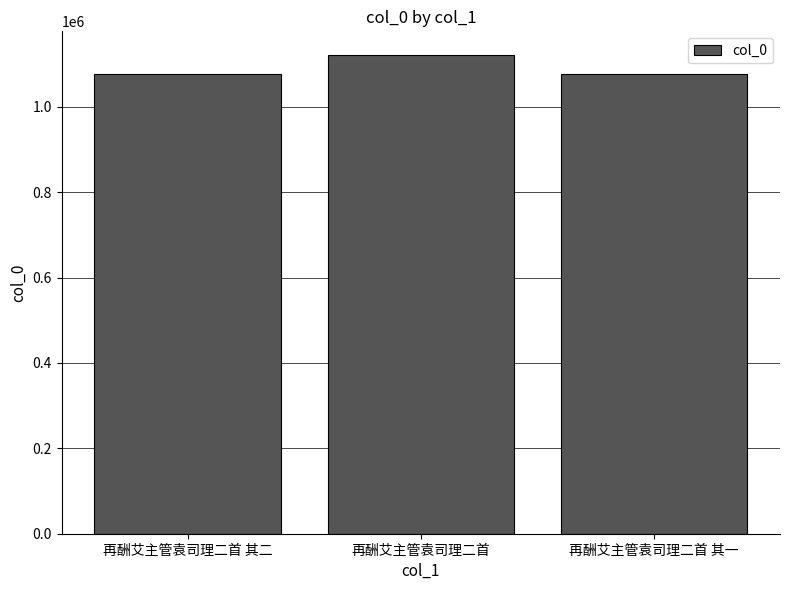

What is the minimum value shown in the chart?

1075804